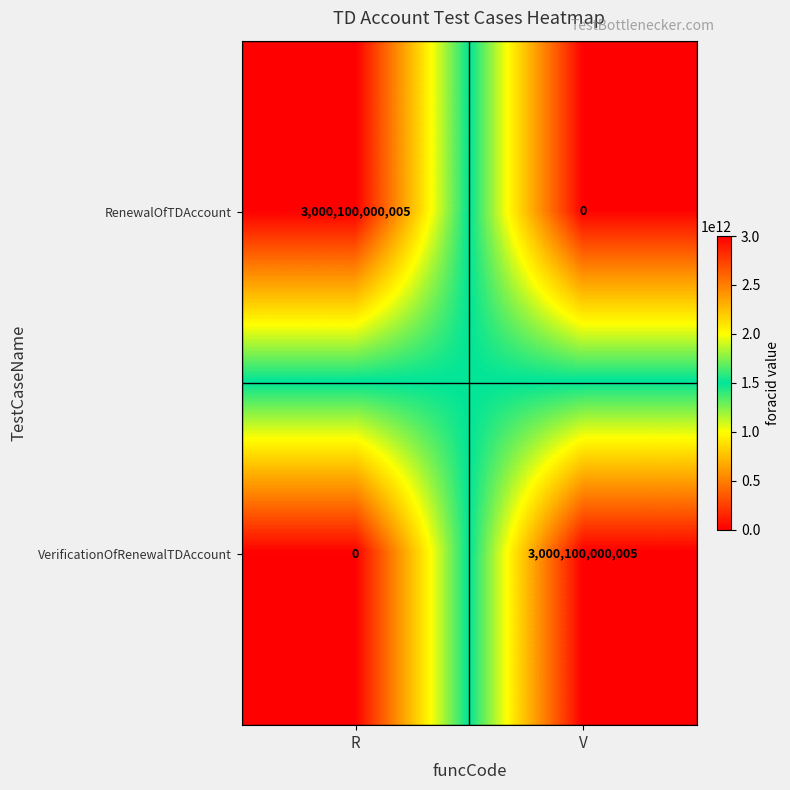

Reading left to right, list all the values displayed in this chart.

RenewalOfTDAccount: 3000100000005	0
VerificationOfRenewalTDAccount: 0	3000100000005